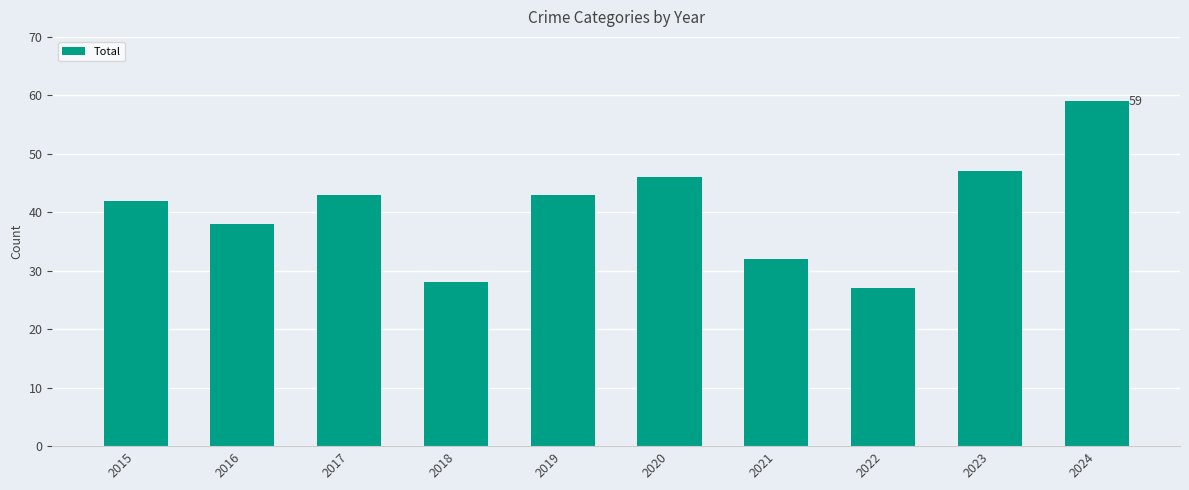

Read the value at 2020, to the nearest 5.

45